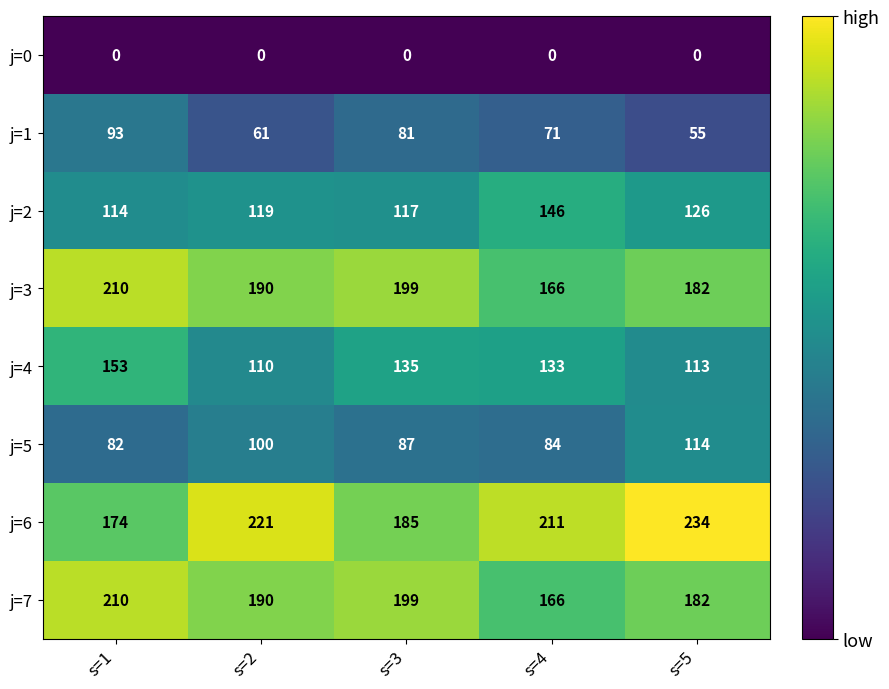

What is the difference between the second highest and second lowest values in the j=6 series?

36